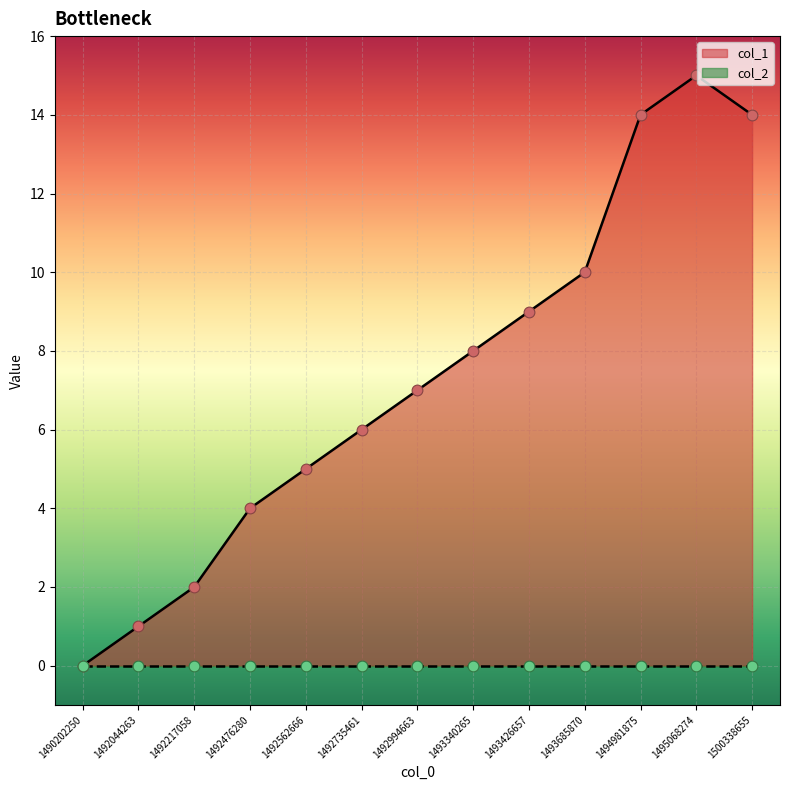

Between 1492735461 and 1495068274, which is larger?

1495068274